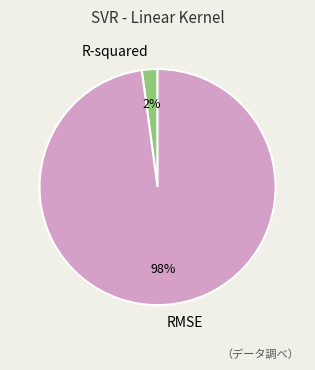

Is the sum of R-squared and RMSE greater than half?

Yes